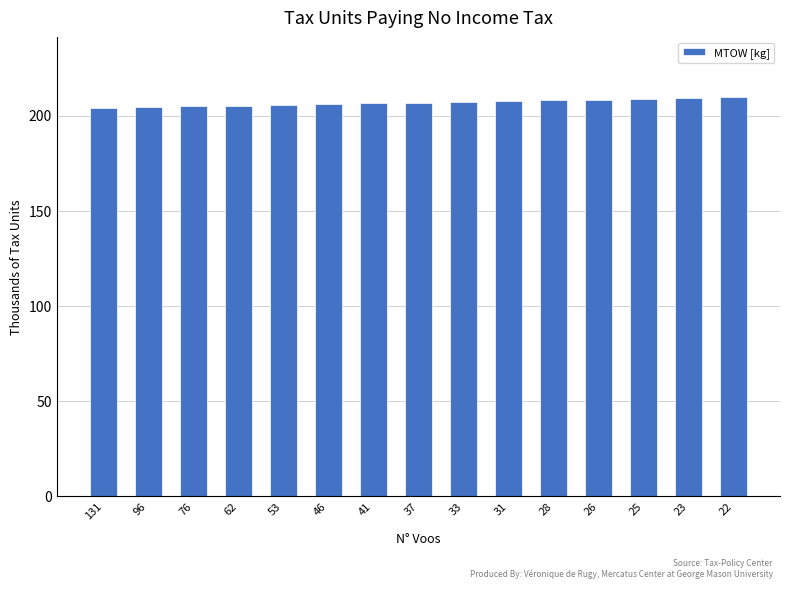

True or false: the data shows 355.4 at 37.

False